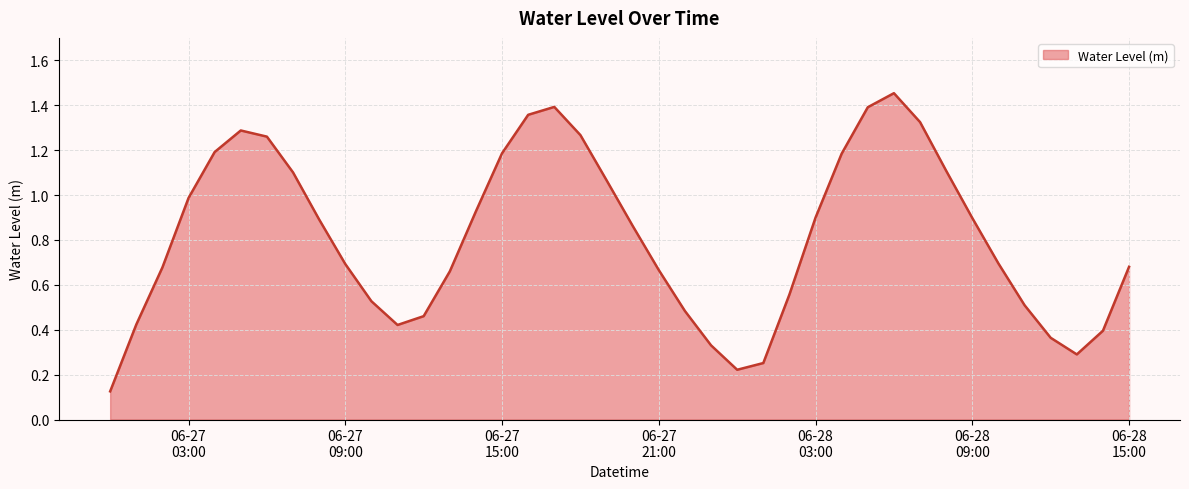

At which category does the data reach its first local peak?

2023-06-27 05:00:00